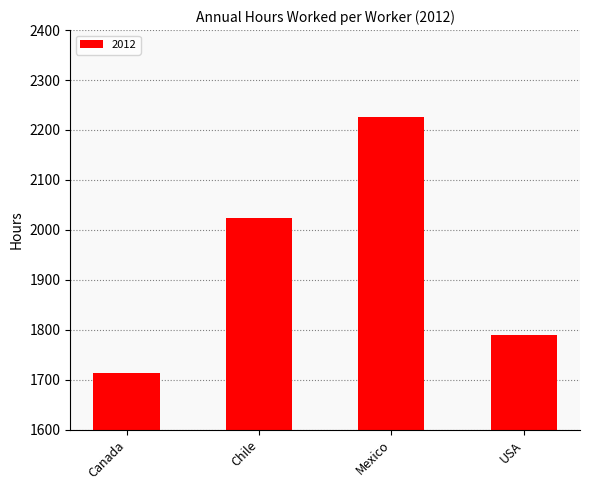

What is the smallest value displayed?

1713.0